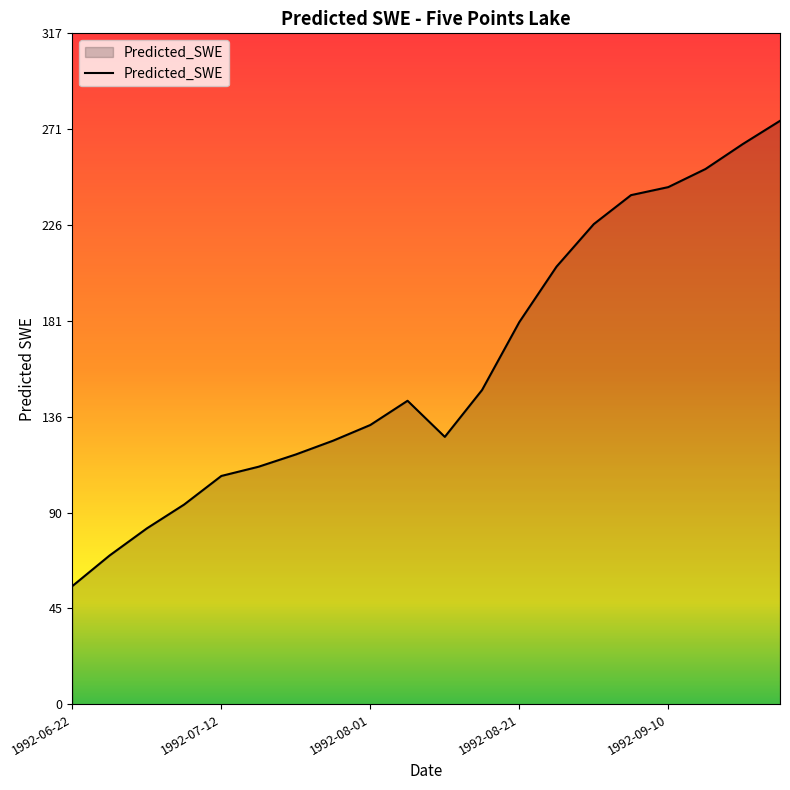

What is the minimum value shown in the chart?

55.7